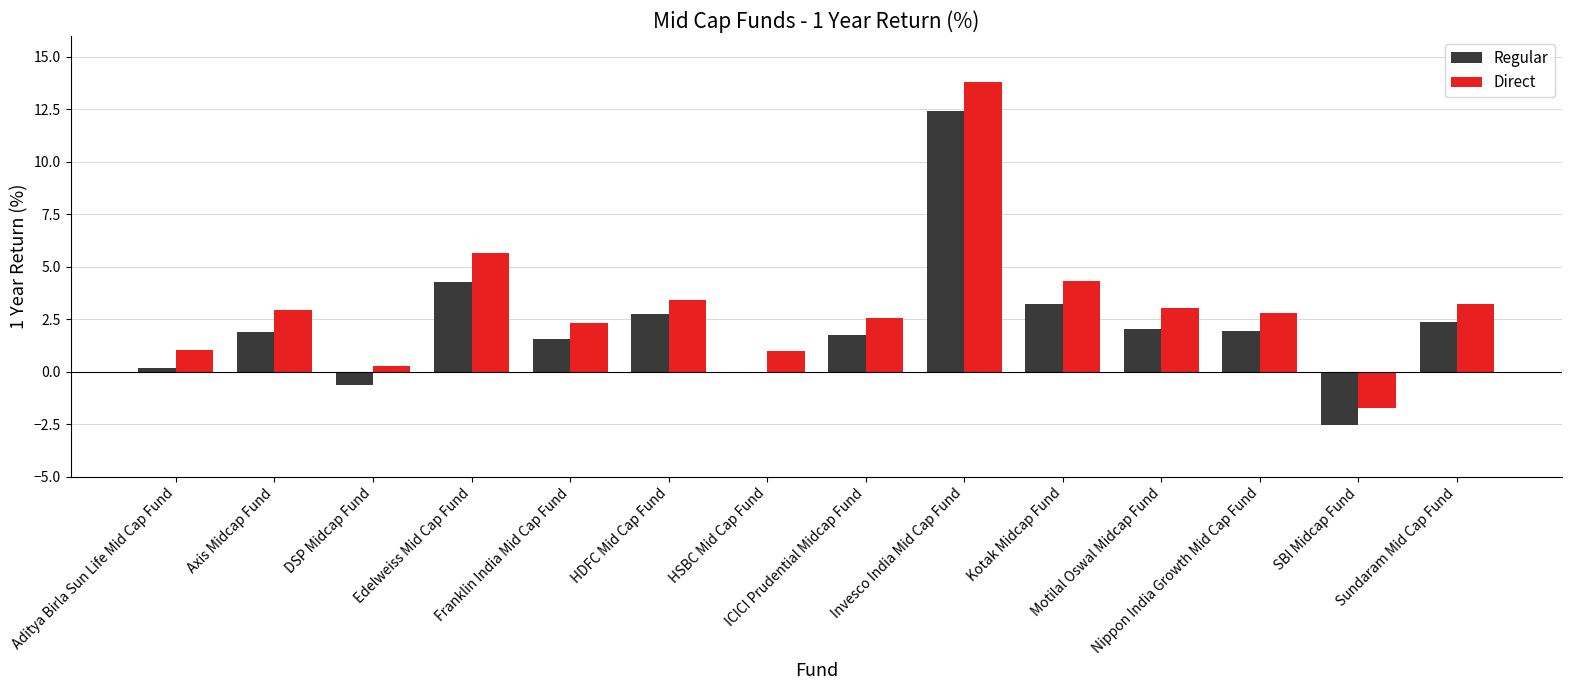

What are all the series names shown in the legend?

Regular, Direct